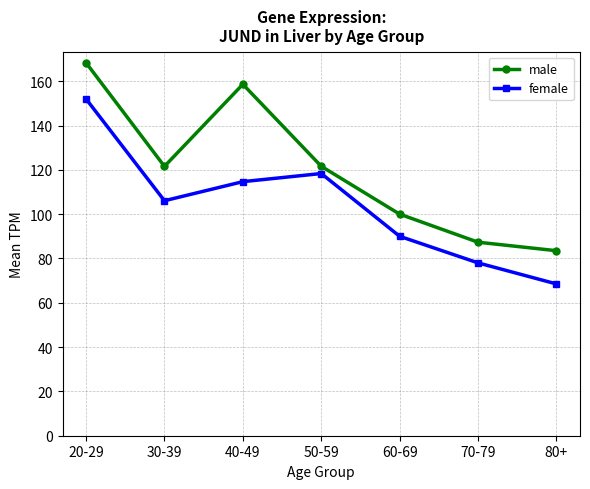

What is the spread (max minus min) of values at 30-39?

15.5